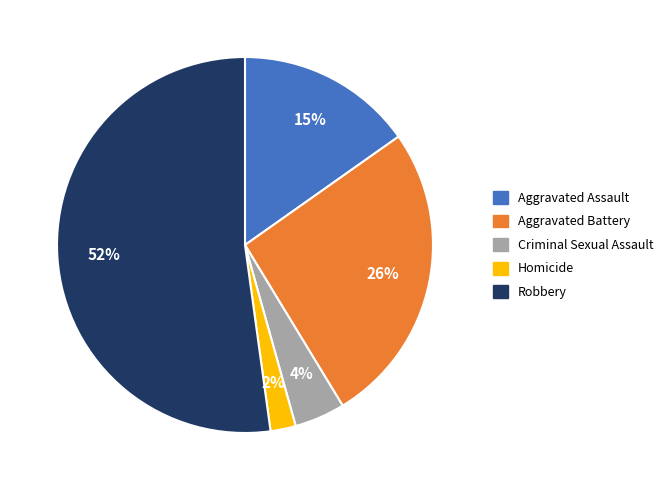

Is there a majority slice in this chart?

Yes